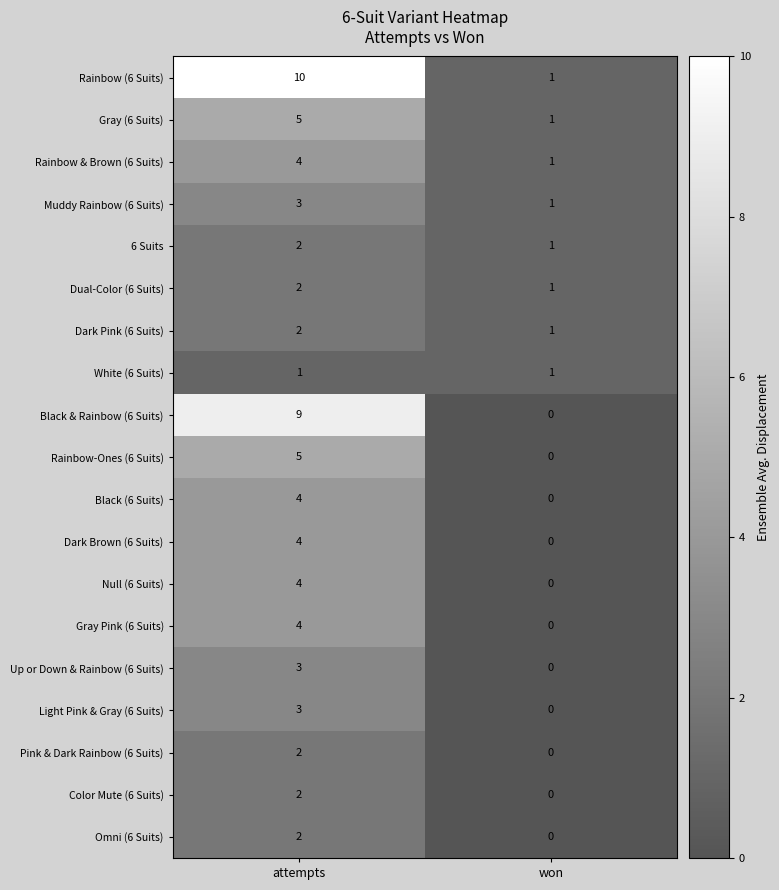

Where is Black & Rainbow (6 Suits) nearest to the value 4?

won